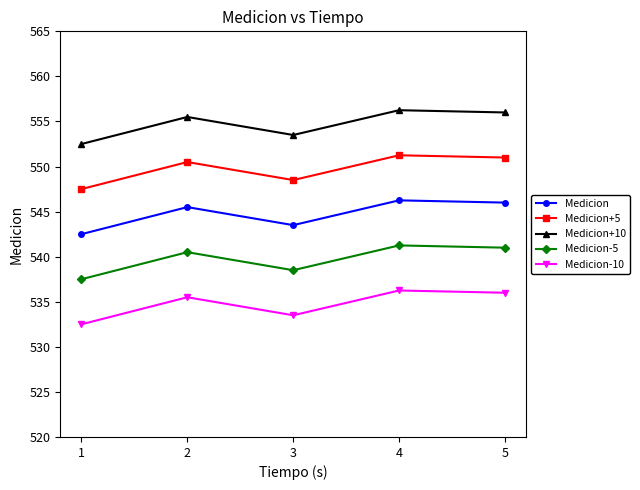

What is the minimum value for Medicion+10?

552.5